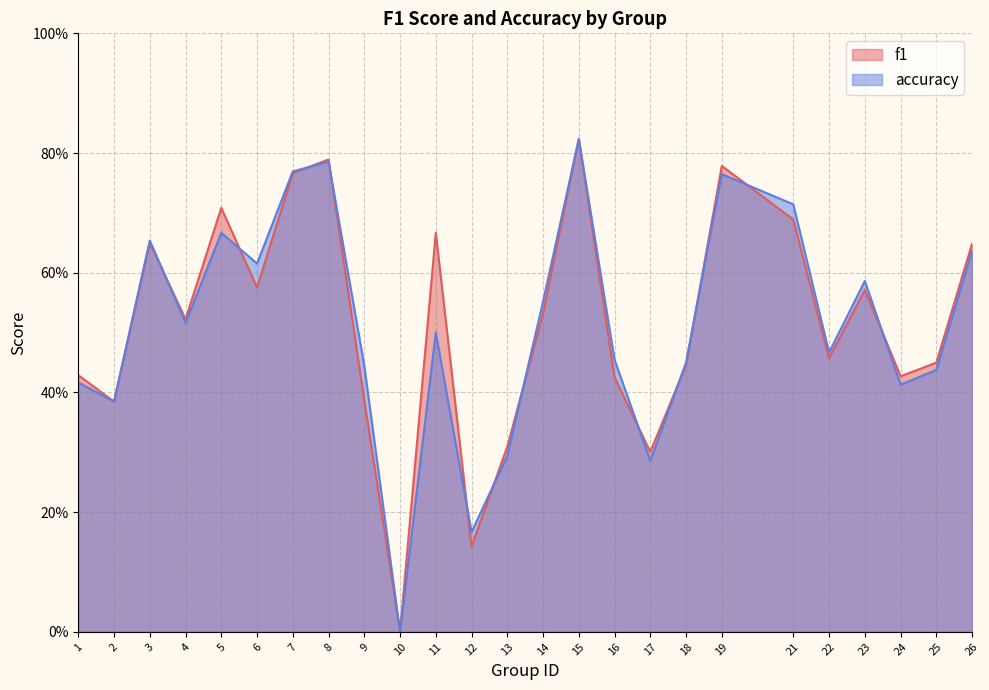

List the labels in order of accuracy value, largest first.

15, 8, 7, 19, 21, 5, 3, 26, 6, 23, 14, 4, 11, 22, 16, 18, 9, 25, 1, 24, 2, 13, 17, 12, 10